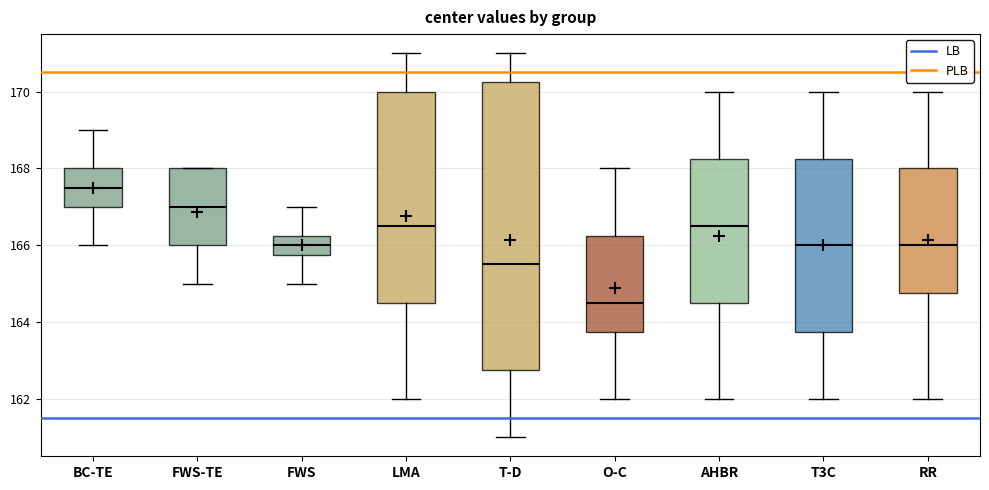

Where is the upper edge of the box for RR on the y-axis? The values are not printed on the chart, so give them approximately, as read against the axis.

168.0